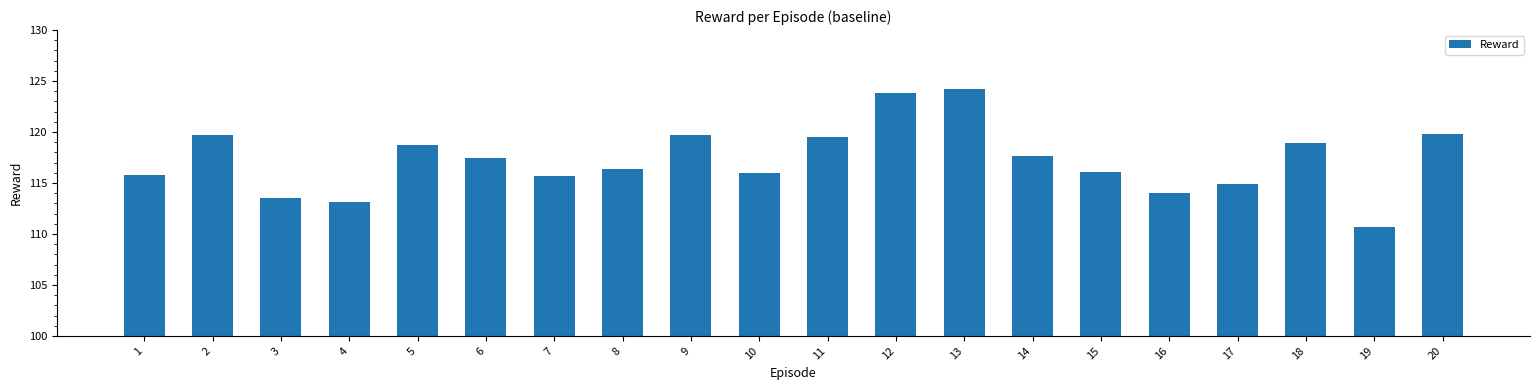

What is the approximate value at 8?

116.4